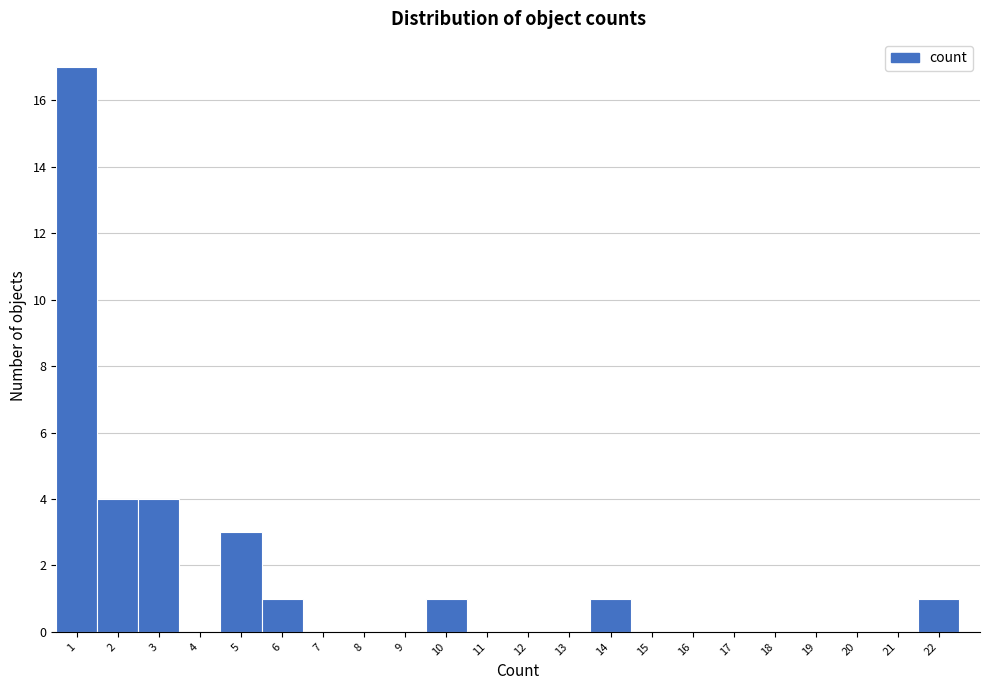

Over which range of the x-axis is the bar tallest?

0.5 to 1.5